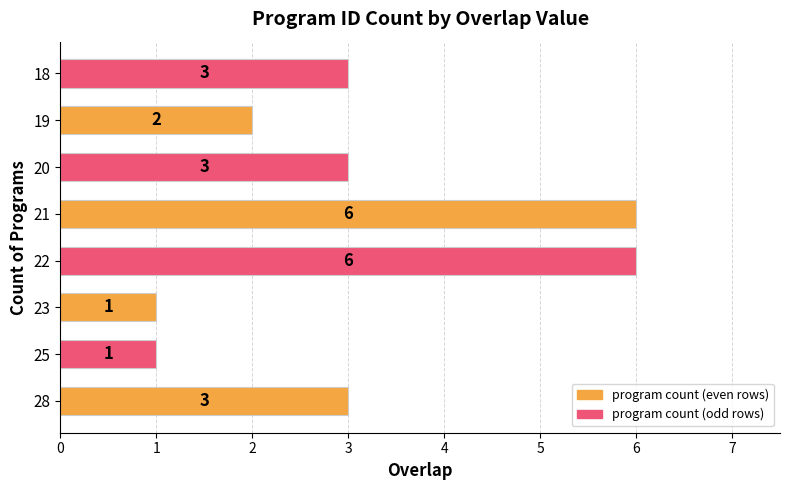

What is the sum of all values?

25